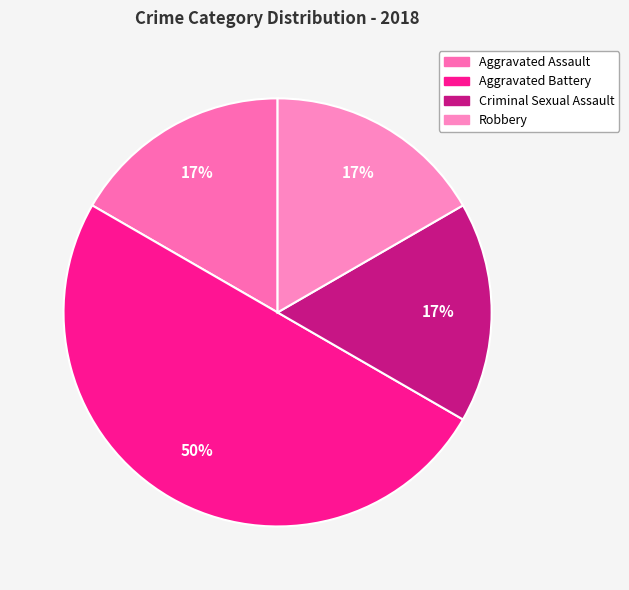

What percentage is the Robbery slice, to the nearest percent?

17%